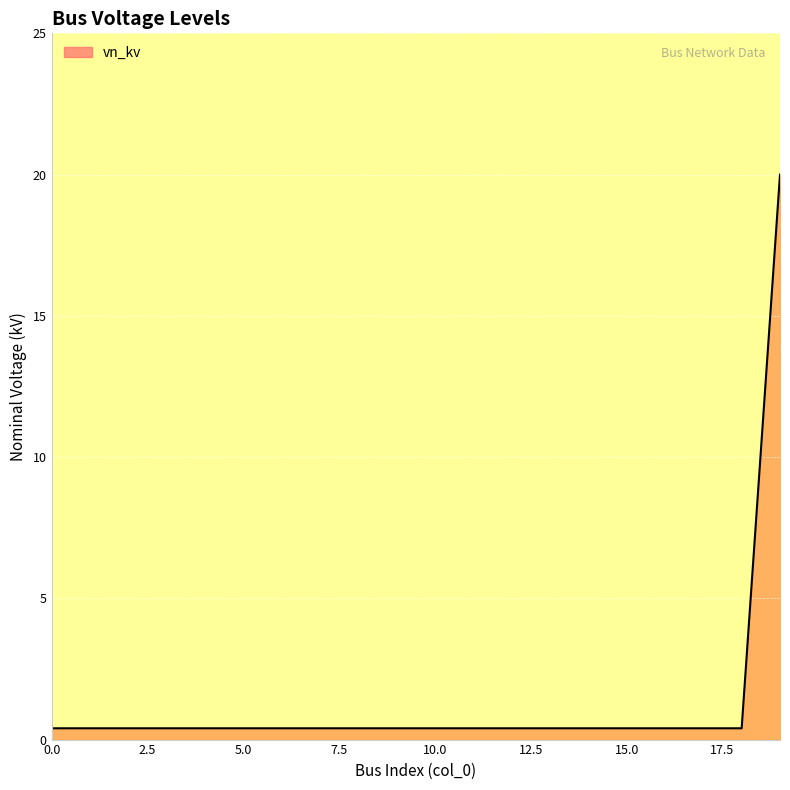

What is the greatest value displayed?

20.0